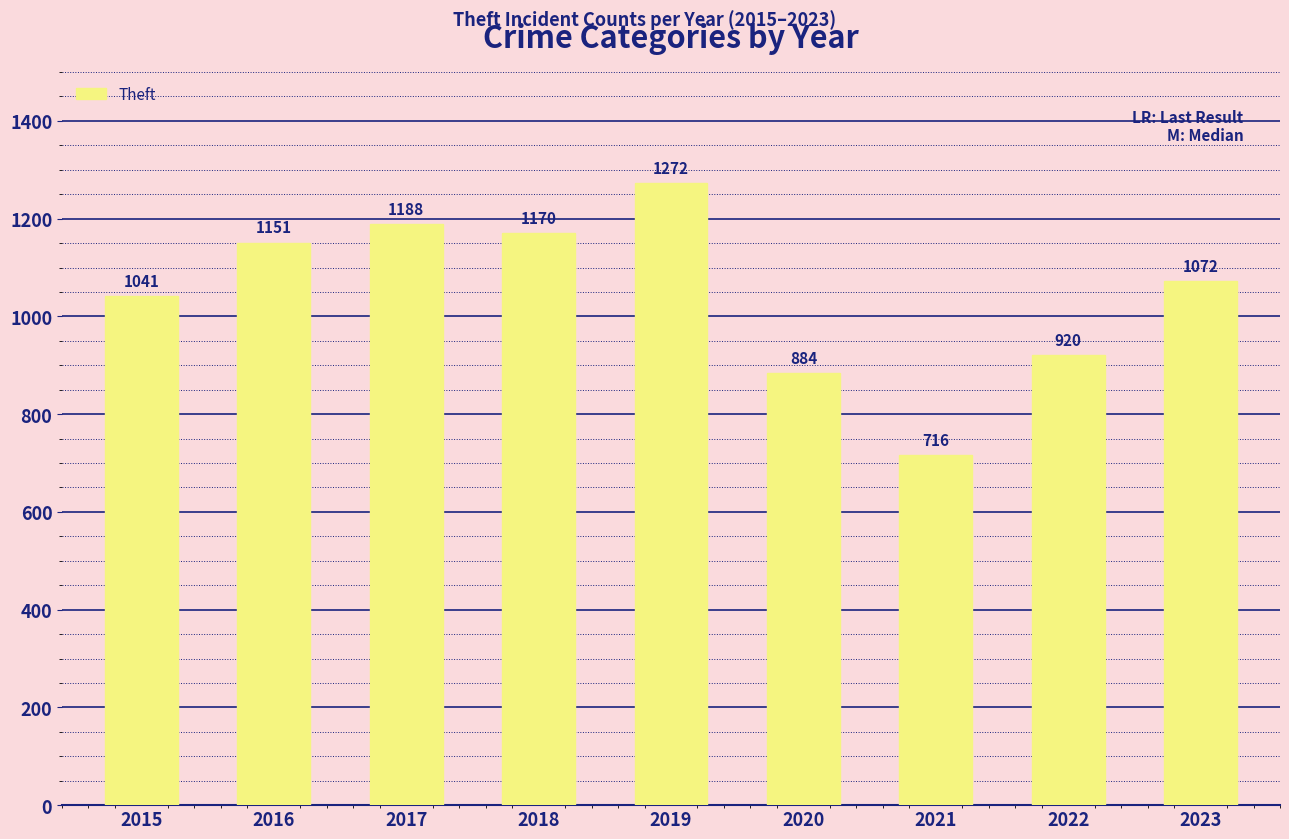

How many data points are less than 1072?

4